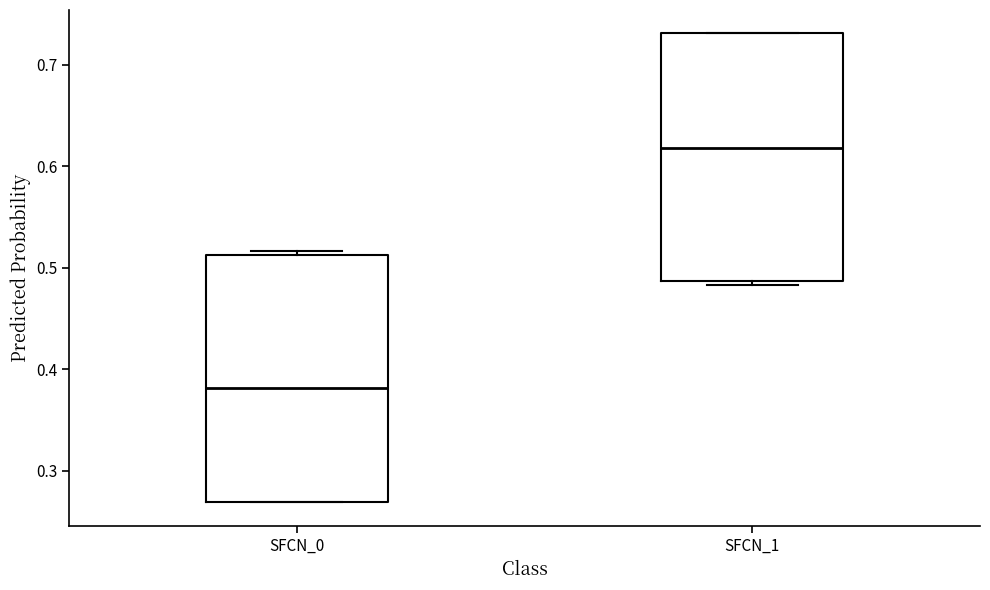

Reading left to right, read every box against the y-axis: the position of its median line, the range the box covers, and the ends of its whiskers. The values are not printed on the chart, so give them approximately, as read against the axis.

SFCN_0: median 0.38, box 0.27 to 0.51, whiskers 0.27 to 0.52
SFCN_1: median 0.62, box 0.49 to 0.73, whiskers 0.48 to 0.73